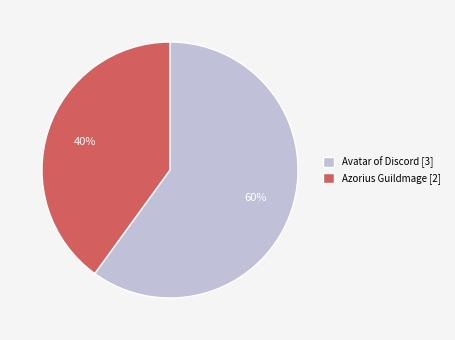

Count the number of slices in the pie.

2